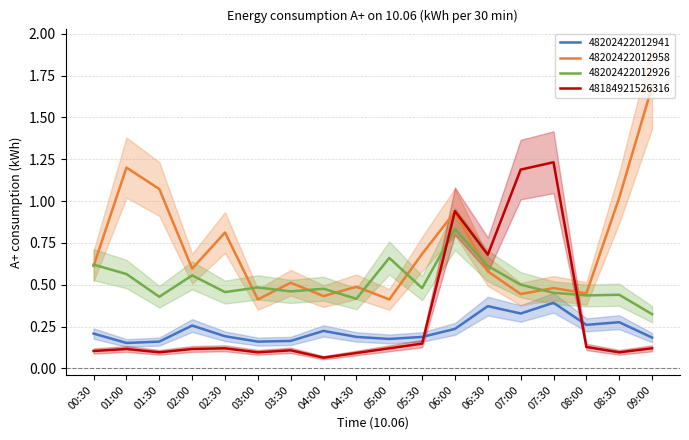

What is the value of the 48202422012941 point at the 8th from the left?

0.2